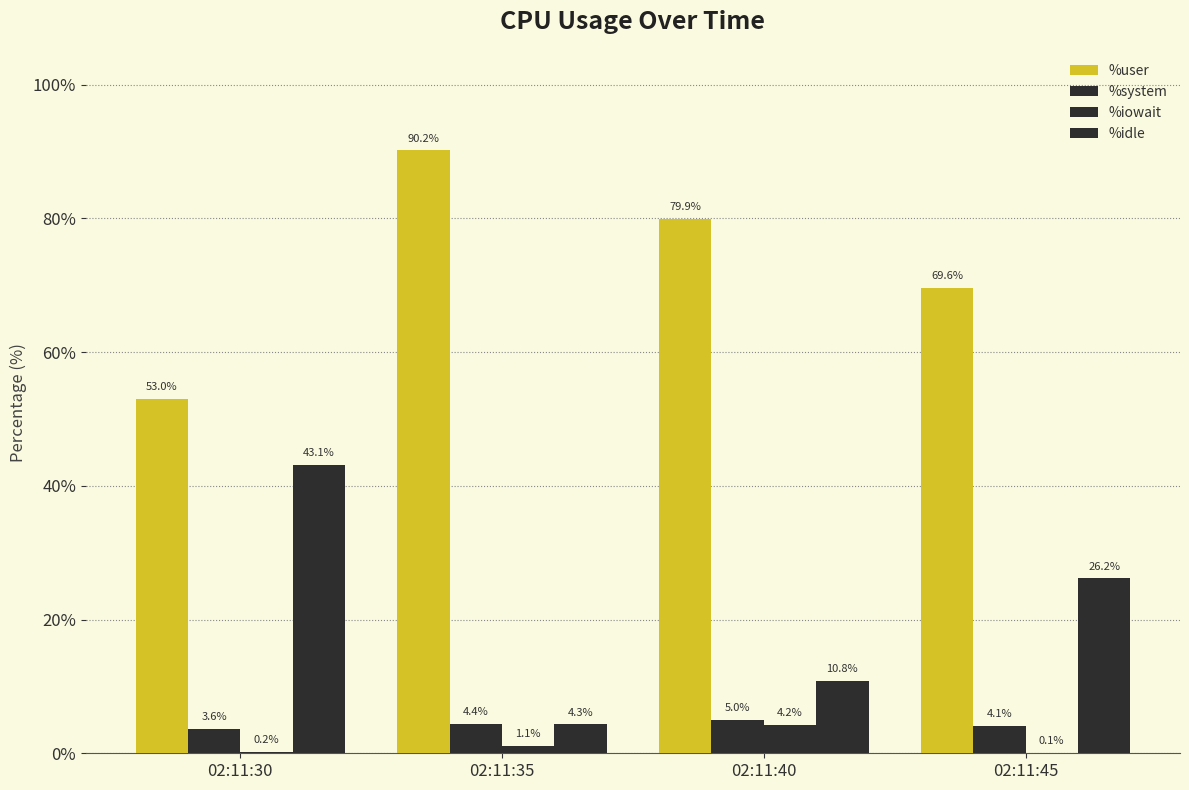

How many data points in %iowait are above 1?

2